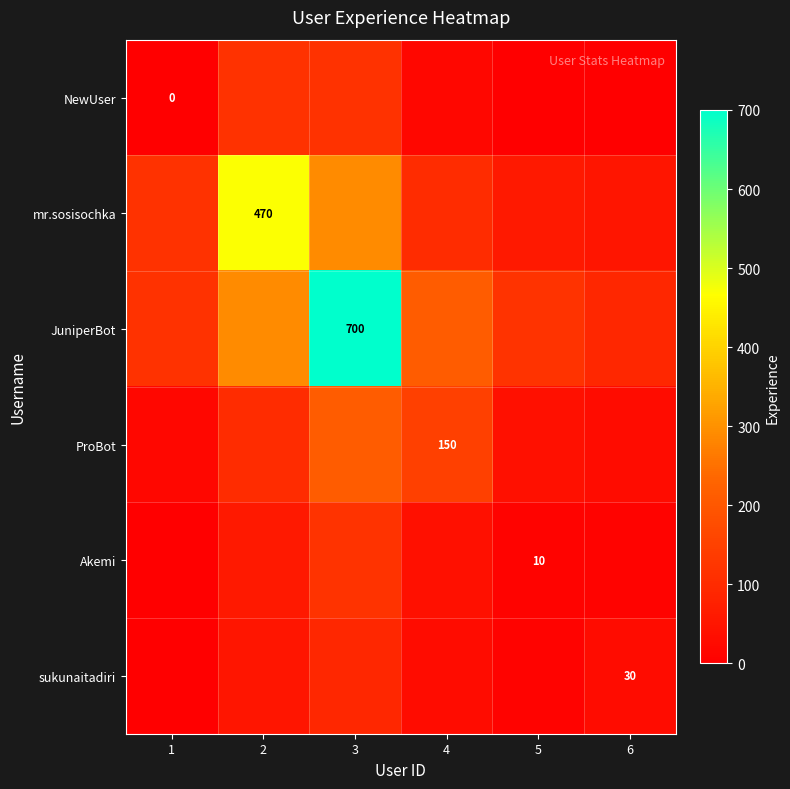

Rank the series at 1 from lowest to highest value.

NewUser, Akemi, sukunaitadiri, ProBot, JuniperBot, mr.sosisochka